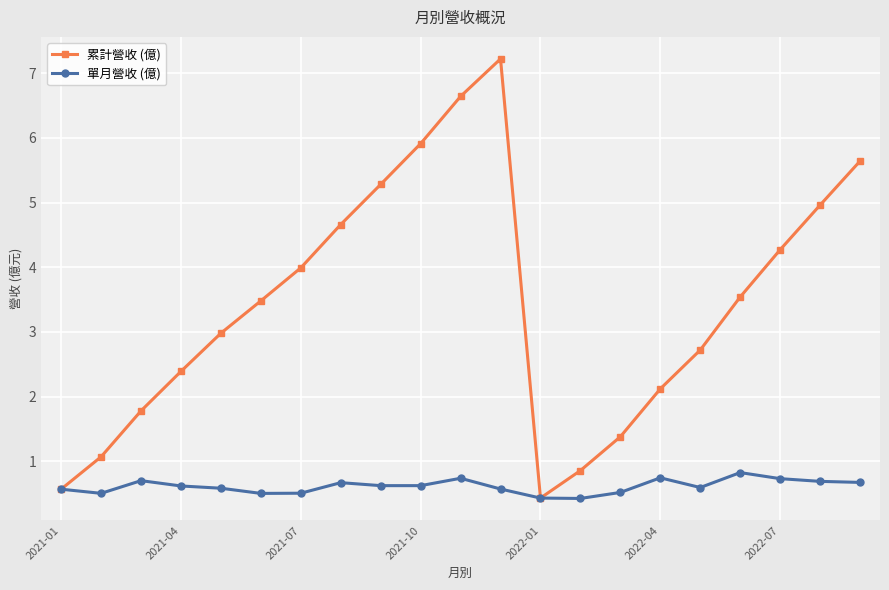

Which series has the widest spread of values?

累計營收 (億)